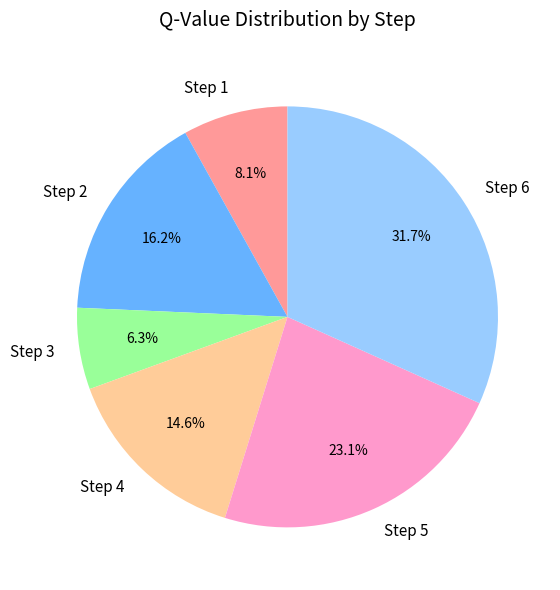

How many segments does this pie chart have?

6